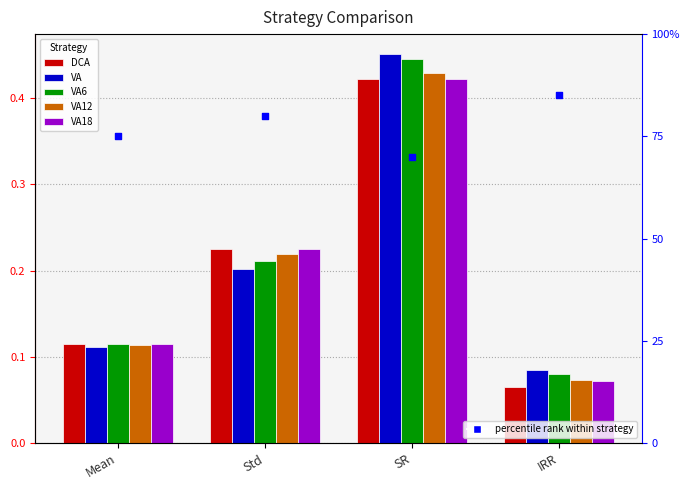

Which series has the largest Y range (max minus min)?

VA